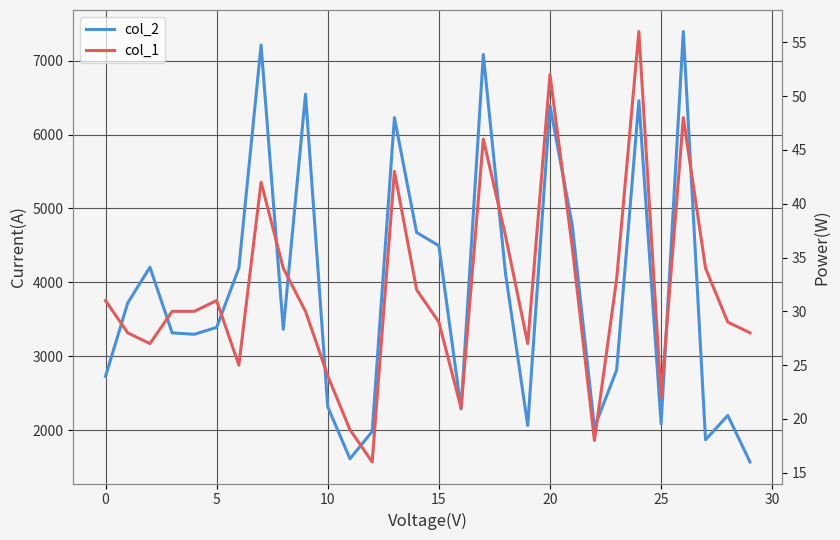

How many lines are shown in the chart?

2